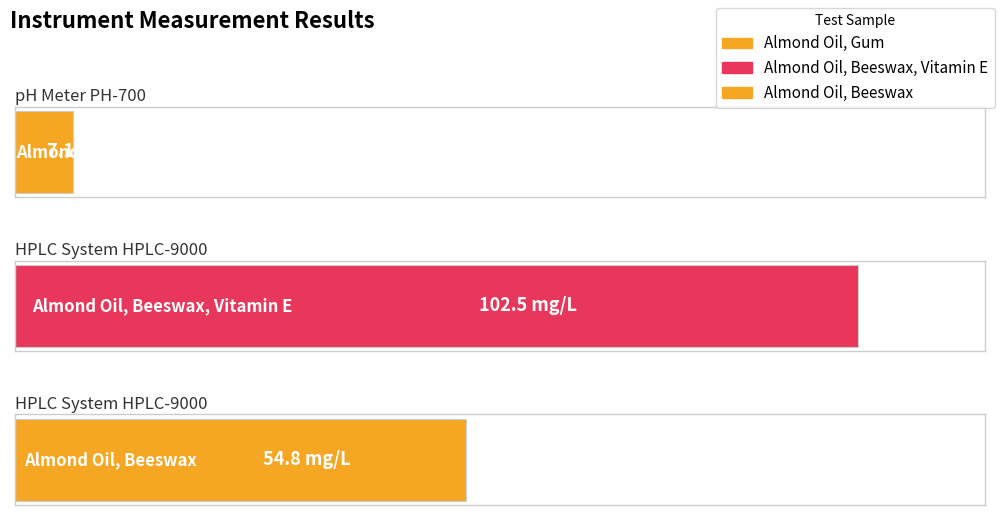

What is the difference between the second highest and minimum values?

47.7